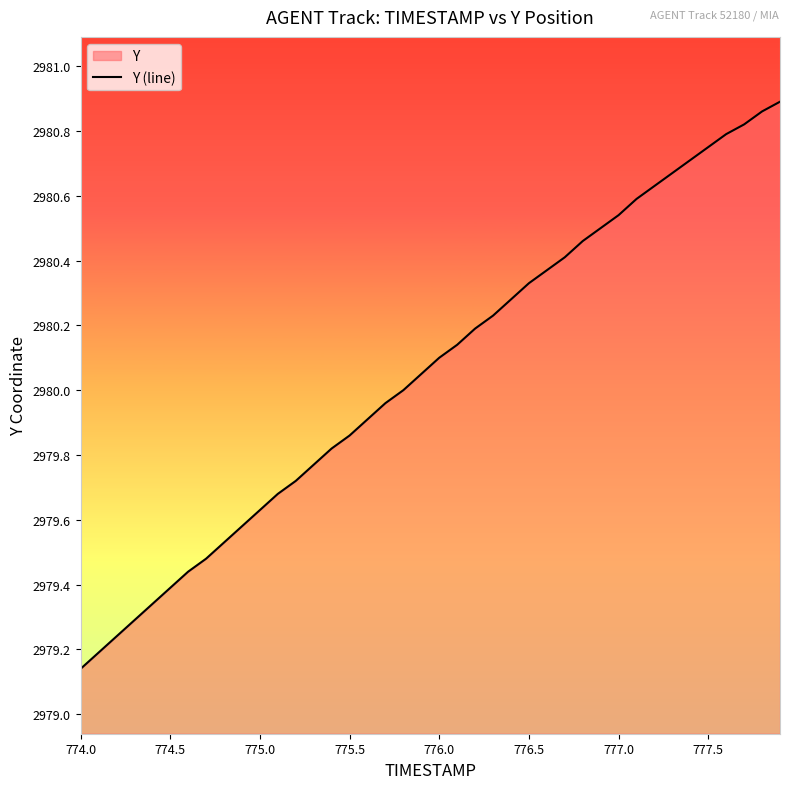

What is the value of the 28th point from the left?

2980.4